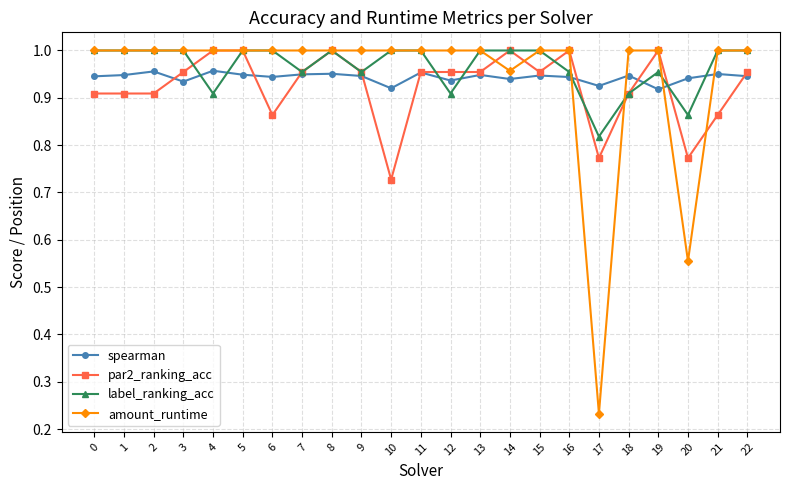

True or false: label_ranking_acc has more than 1 points higher than both neighbors.

True